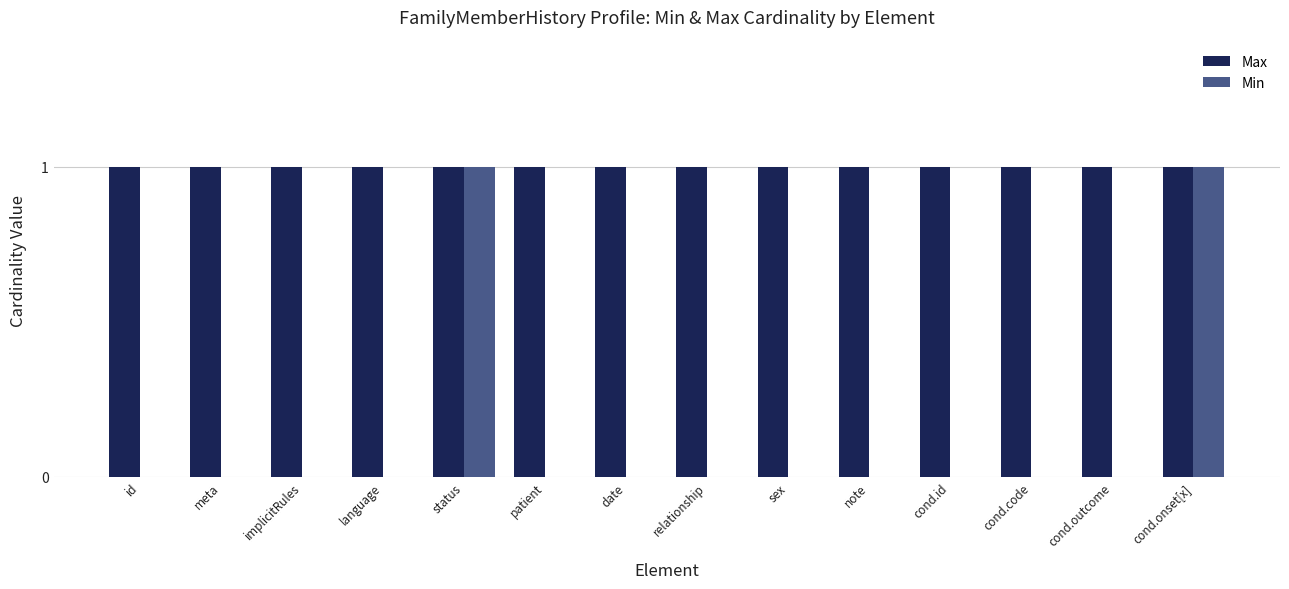

Which series has the largest total across all categories?

Max